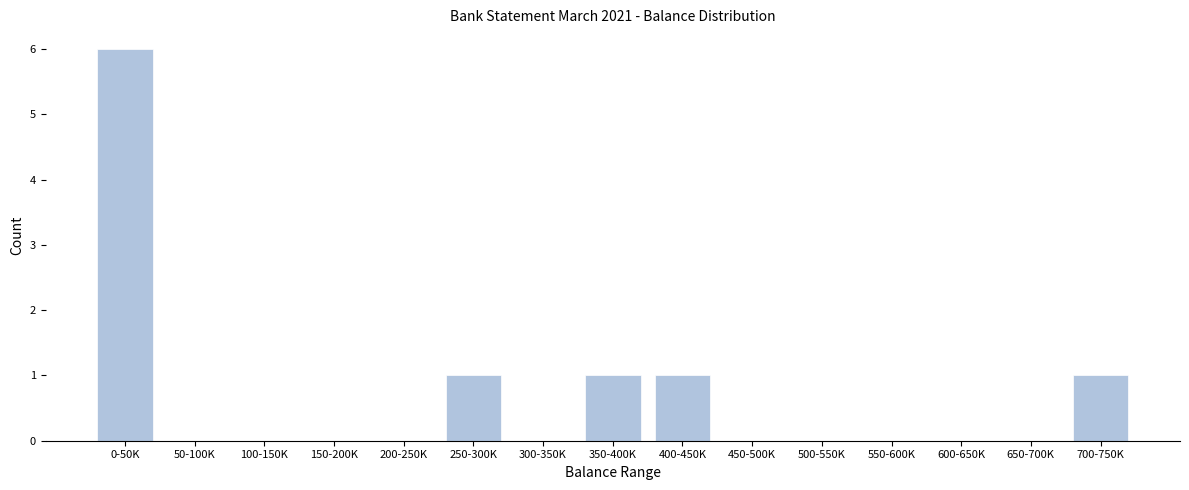

Reading left to right, extract all data points from this chart.

0-50K=6	50-100K=0	100-150K=0	150-200K=0	200-250K=0	250-300K=1	300-350K=0	350-400K=1	400-450K=1	450-500K=0	500-550K=0	550-600K=0	600-650K=0	650-700K=0	700-750K=1